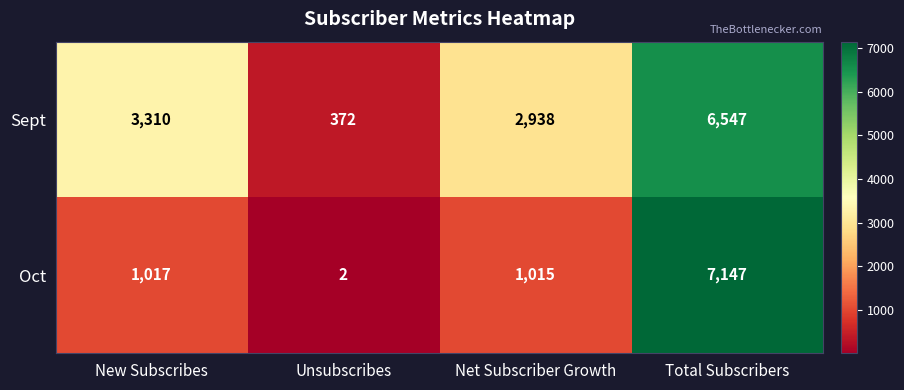

Is the value of Oct at New Subscribes greater than the value of Sept at Total Subscribers?

No